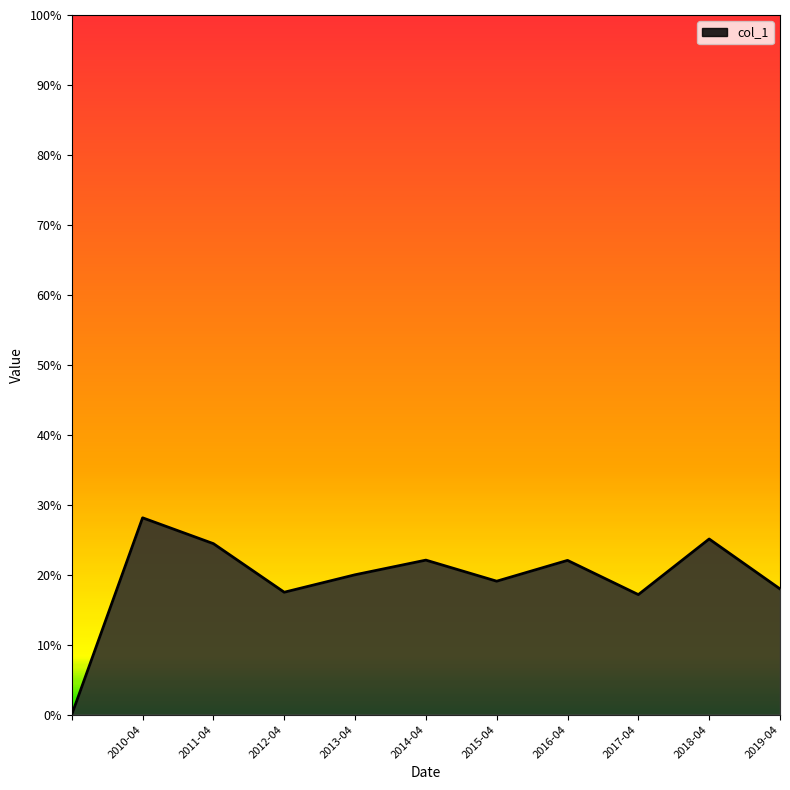

What is the label of the 1st point from the right?

2019-04